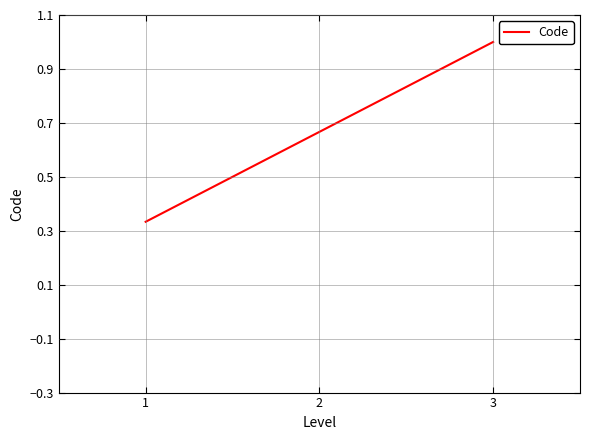

What is the change in value from 1 to 3?

+0.7